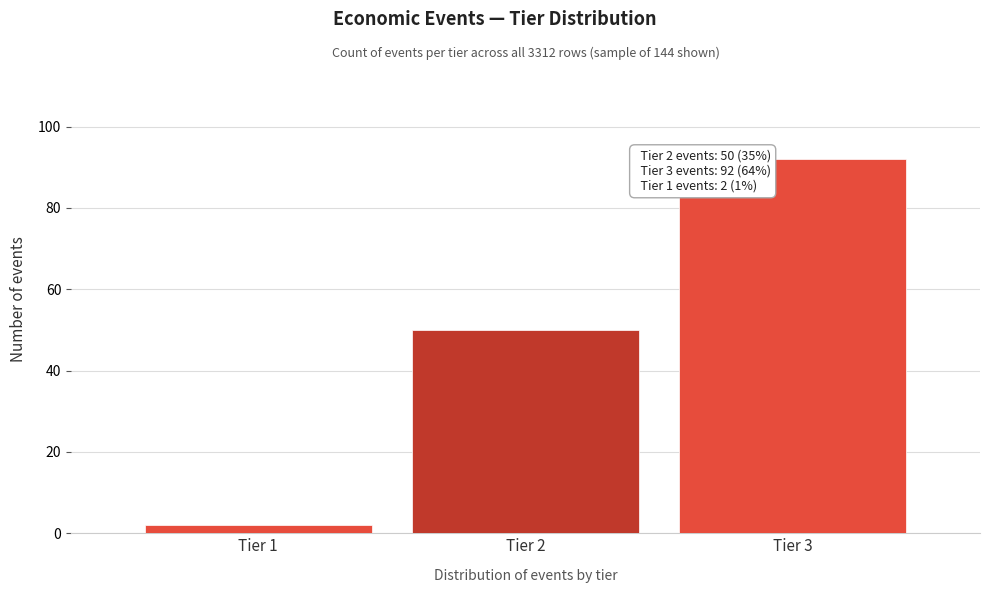

Reading left to right, what are all the values shown in this chart?

Tier 1=2	Tier 2=50	Tier 3=92